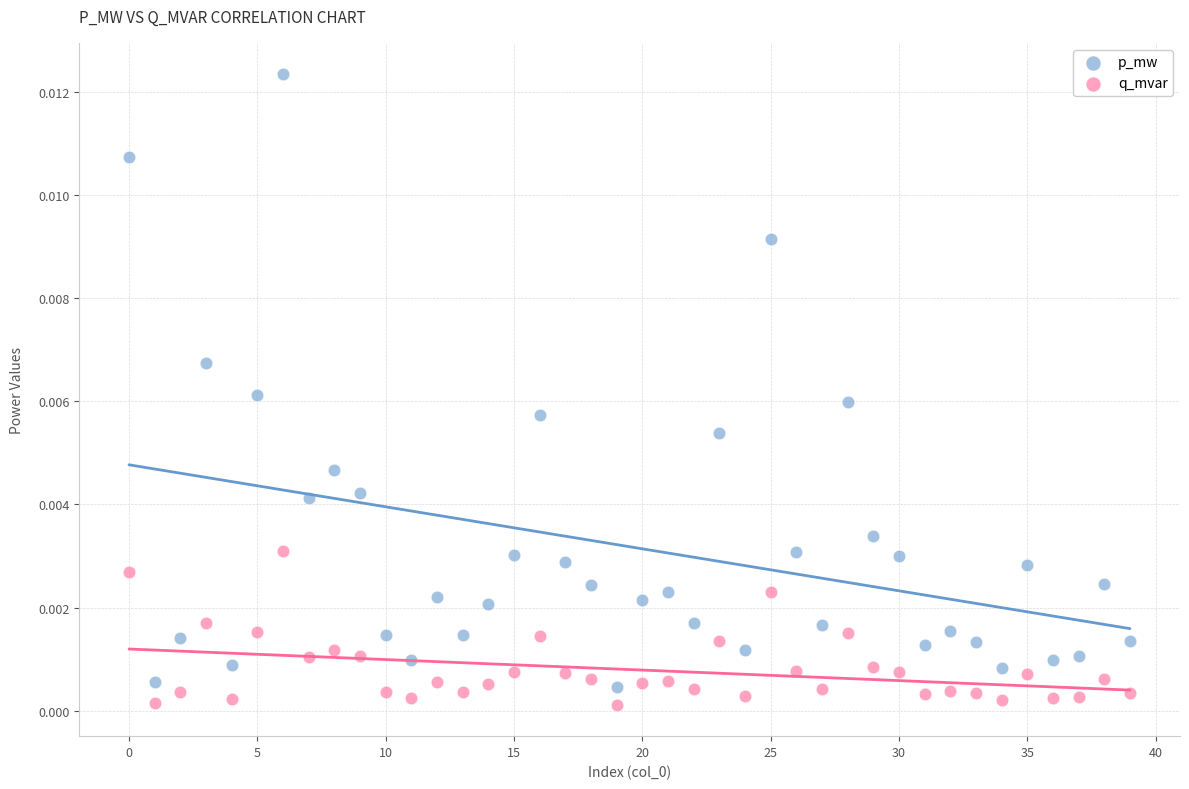

Which series reaches the minimum Y coordinate?

q_mvar